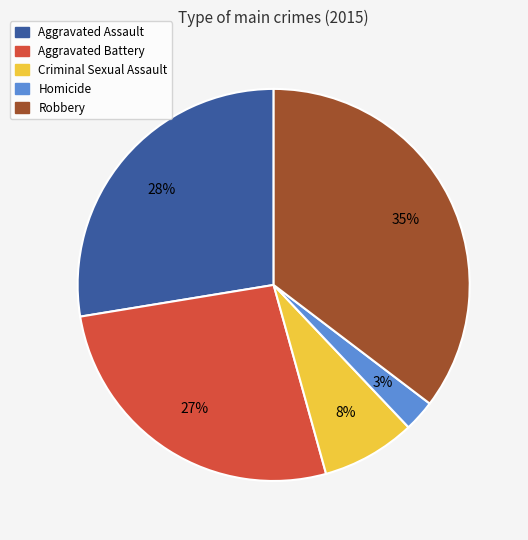

Do Robbery and Aggravated Assault together represent more than half of the pie?

Yes